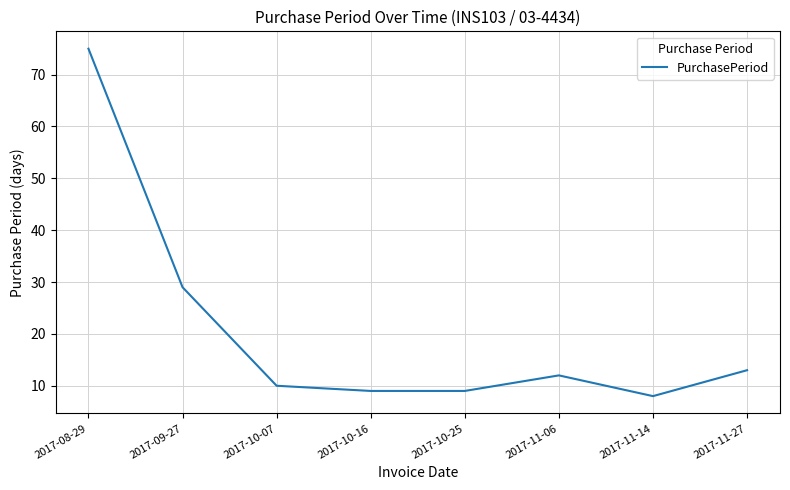

Reading left to right, what are all the values shown in this chart?

75	29	10	9	9	12	8	13